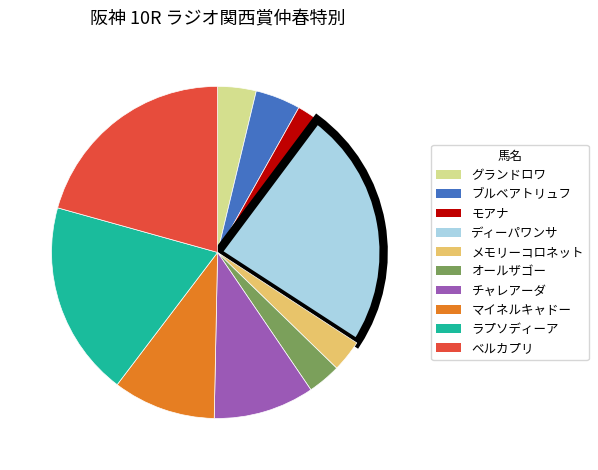

Between マイネルキャドー and ラプソディーア, which is larger?

ラプソディーア